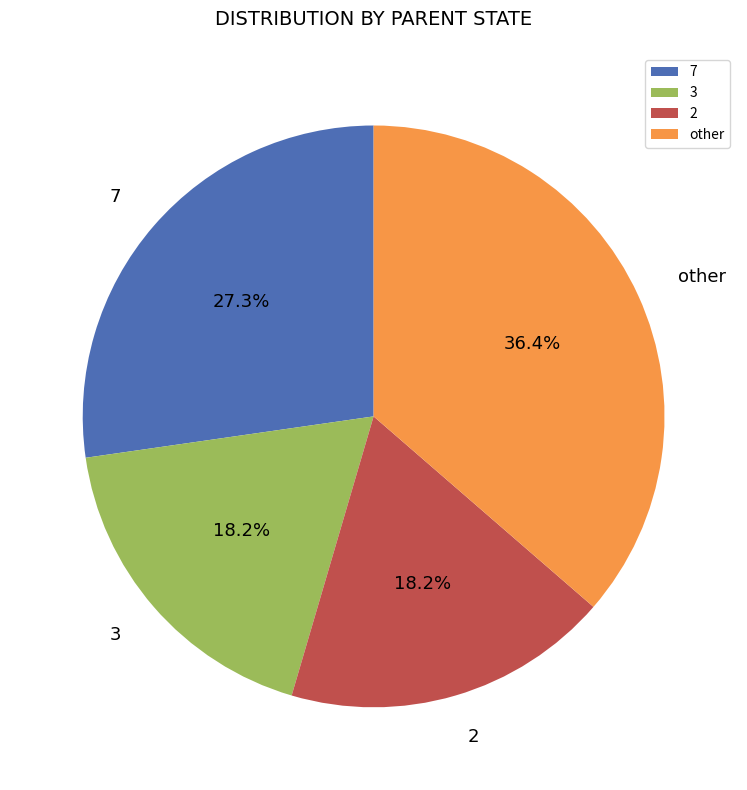

What percentage is NOT represented by 2?

81.8%